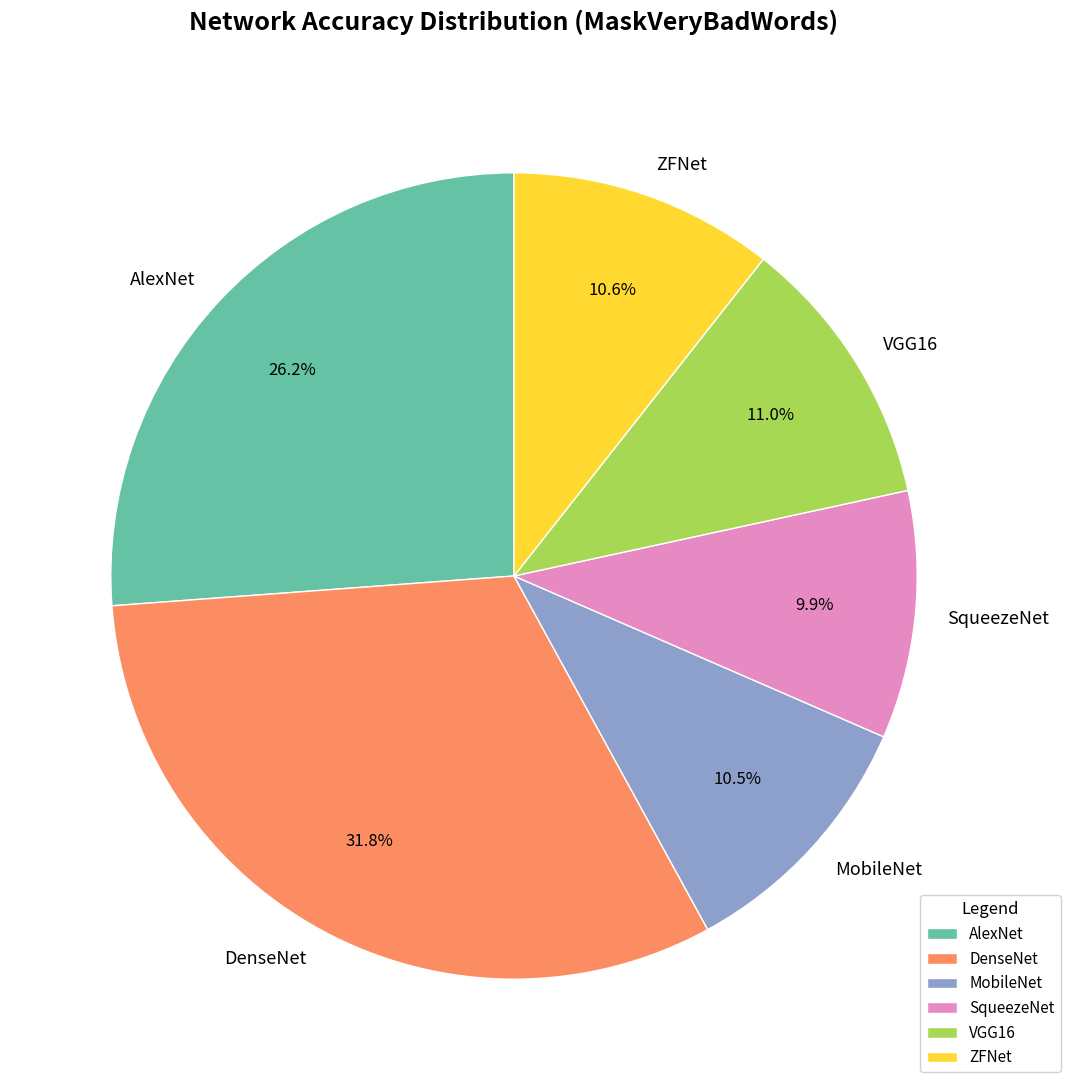

How many slices are in this pie chart?

6